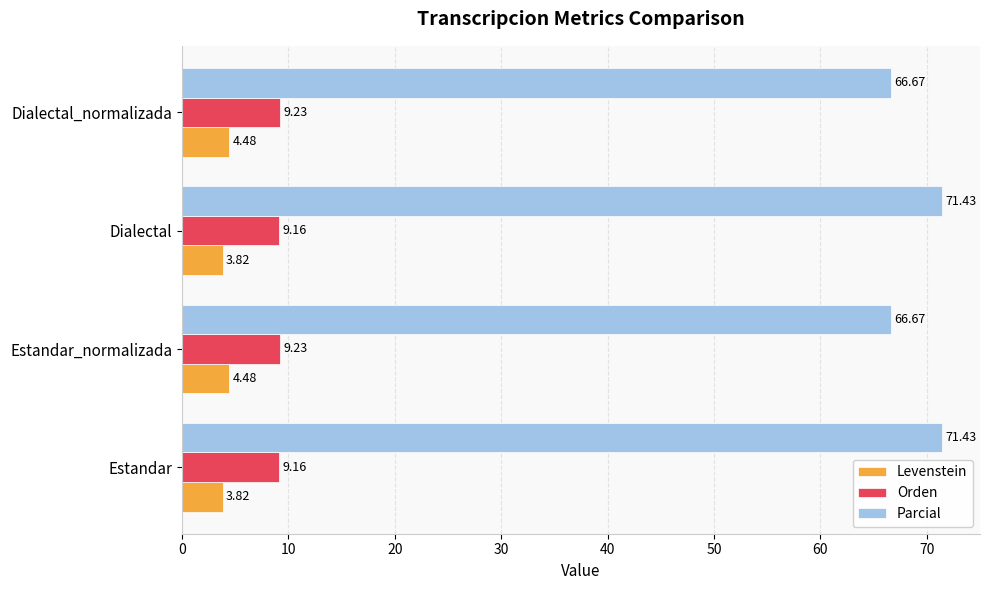

How many distinct data groups are displayed?

3